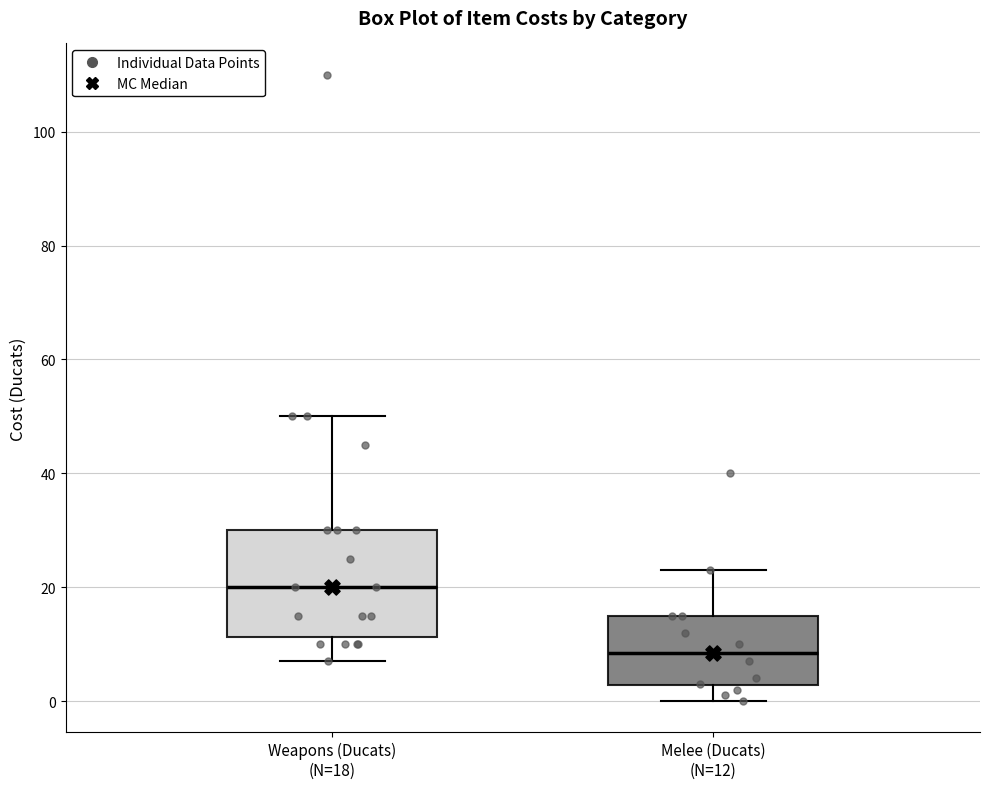

Which box's median line is the lowest?

Melee (Ducats) (N=12)